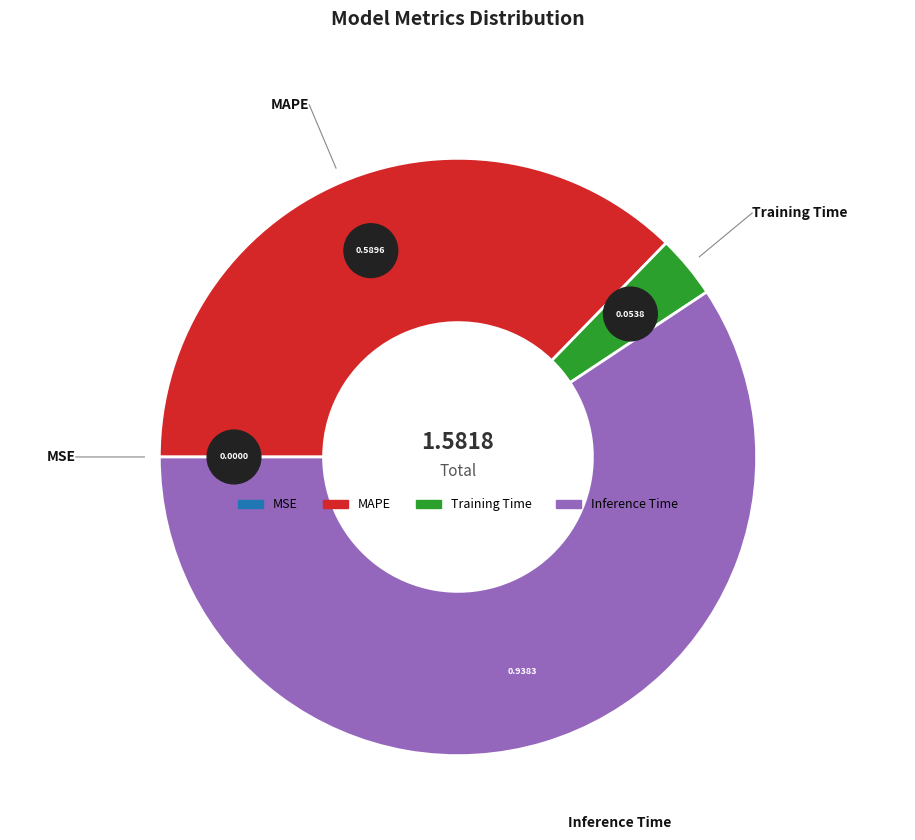

Count the number of slices in the pie.

4